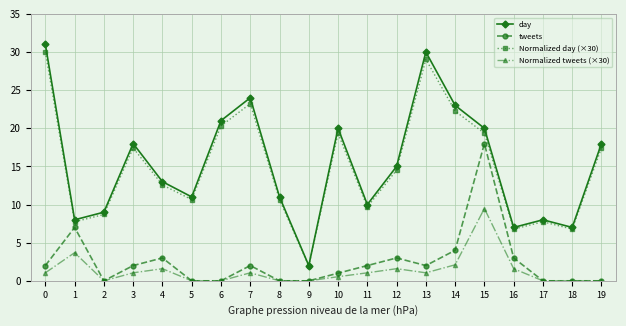

At how many categories does at least one series exceed 6?

19